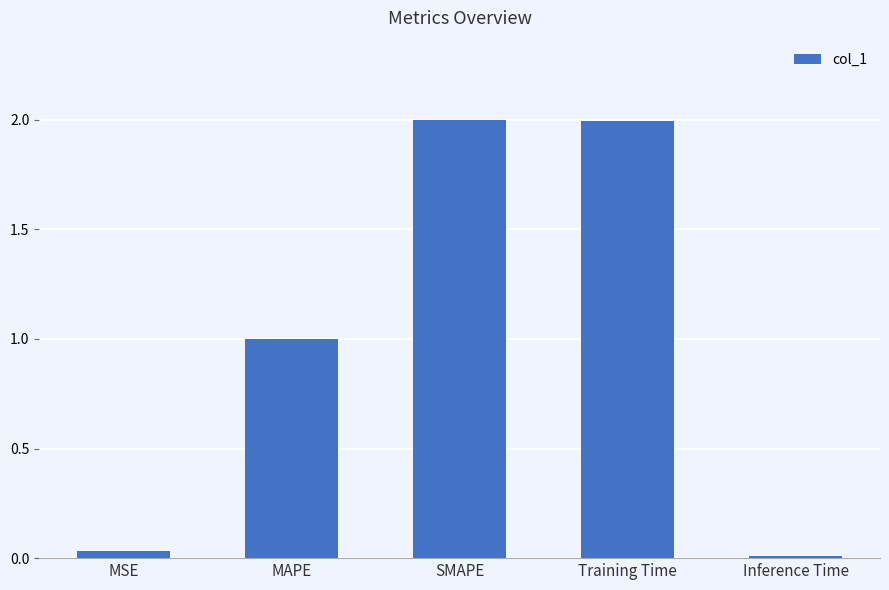

How many data points are above 1?

3